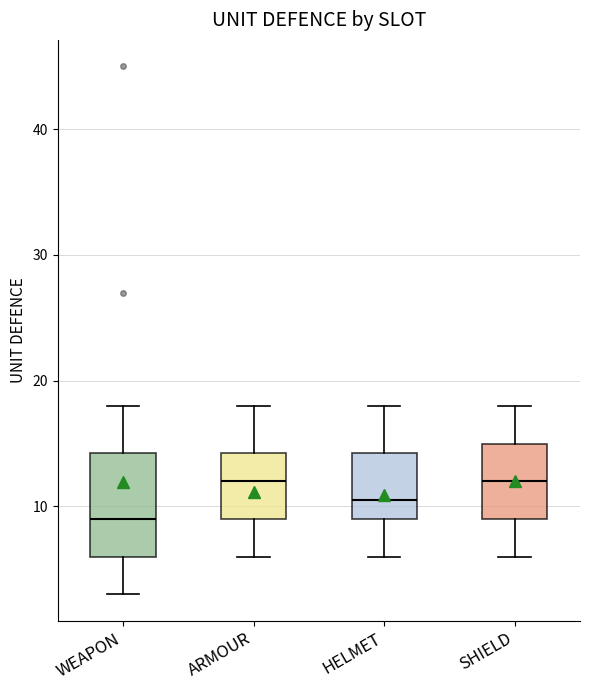

Reading left to right, transcribe this box plot: for each box, give where its median line is, the range the box spans, and where its two whiskers end, as read against the y-axis. The values are not printed on the chart, so give them approximately, as read against the axis.

WEAPON: median 9, box 6 to 14, whiskers 3 to 18
ARMOUR: median 12, box 9 to 14, whiskers 6 to 18
HELMET: median 11, box 9 to 14, whiskers 6 to 18
SHIELD: median 12, box 9 to 15, whiskers 6 to 18